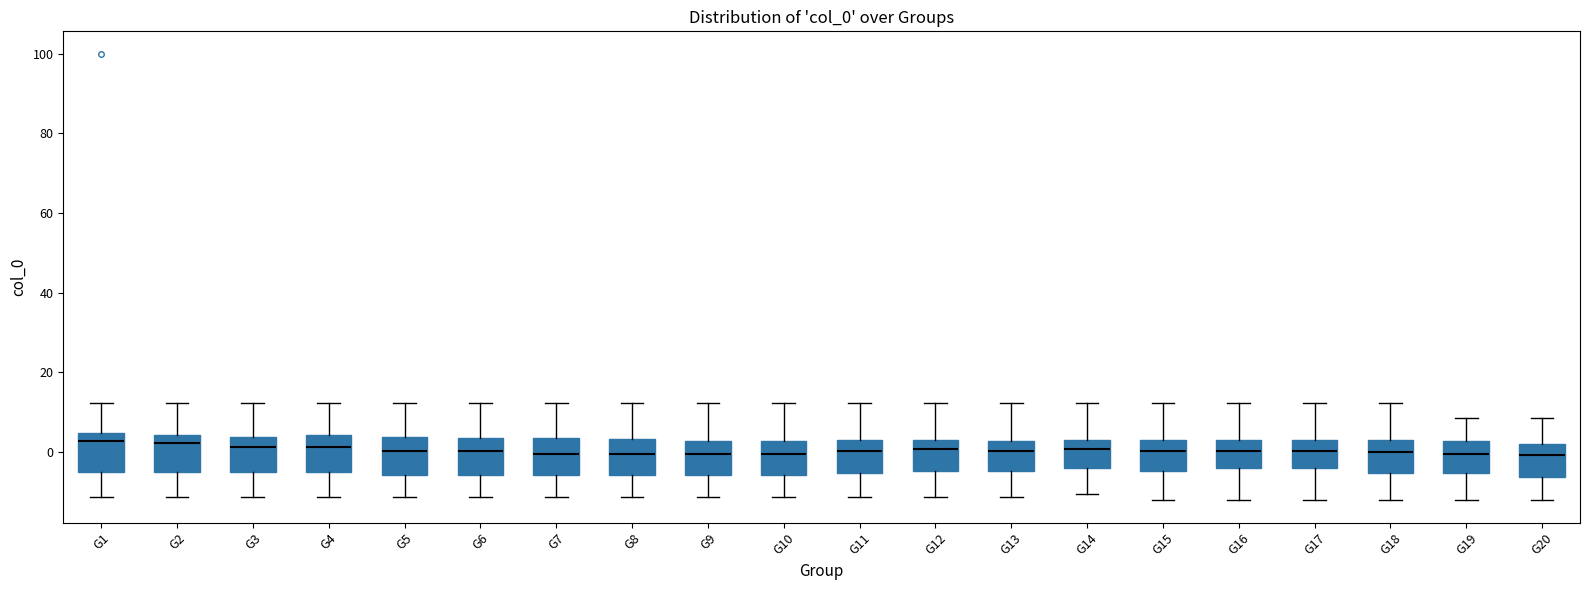

Reading left to right, transcribe this box plot: for each box, give where its median line is, the range the box spans, and where its two whiskers end, as read against the y-axis. The values are not printed on the chart, so give them approximately, as read against the axis.

G1: median 2, box -4 to 4, whiskers -12 to 12
G2: median 2, box -4 to 4, whiskers -12 to 12
G3: median 2, box -4 to 4, whiskers -12 to 12
G4: median 2, box -4 to 4, whiskers -12 to 12
G5: median 0, box -6 to 4, whiskers -12 to 12
G6: median 0, box -6 to 4, whiskers -12 to 12
G7: median 0, box -6 to 4, whiskers -12 to 12
G8: median 0, box -6 to 4, whiskers -12 to 12
G9: median 0, box -6 to 2, whiskers -12 to 12
G10: median 0, box -6 to 2, whiskers -12 to 12
G11: median 0, box -6 to 4, whiskers -12 to 12
G12: median 0, box -4 to 4, whiskers -12 to 12
G13: median 0, box -4 to 2, whiskers -12 to 12
G14: median 0, box -4 to 4, whiskers -10 to 12
G15: median 0, box -4 to 4, whiskers -12 to 12
G16: median 0, box -4 to 4, whiskers -12 to 12
G17: median 0, box -4 to 4, whiskers -12 to 12
G18: median 0, box -6 to 4, whiskers -12 to 12
G19: median 0, box -6 to 2, whiskers -12 to 8
G20: median 0, box -6 to 2, whiskers -12 to 8